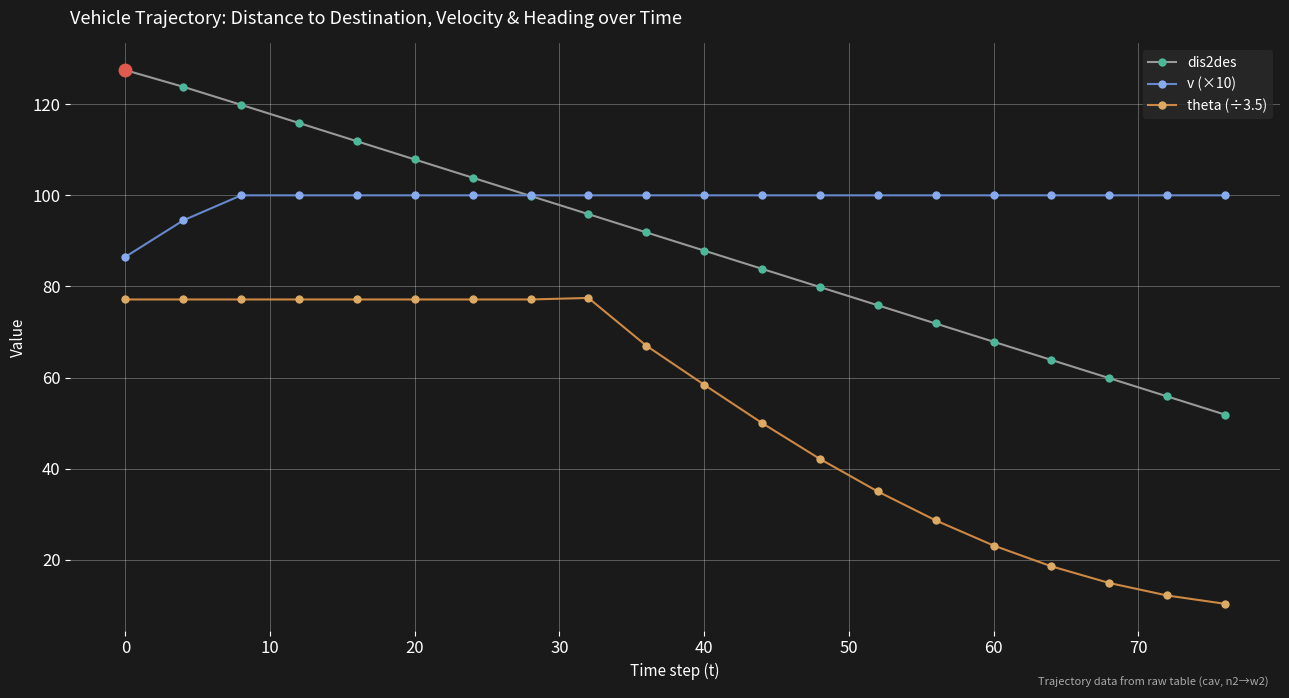

What is the value of the v (×10) point at the 1st from the left?

86.5